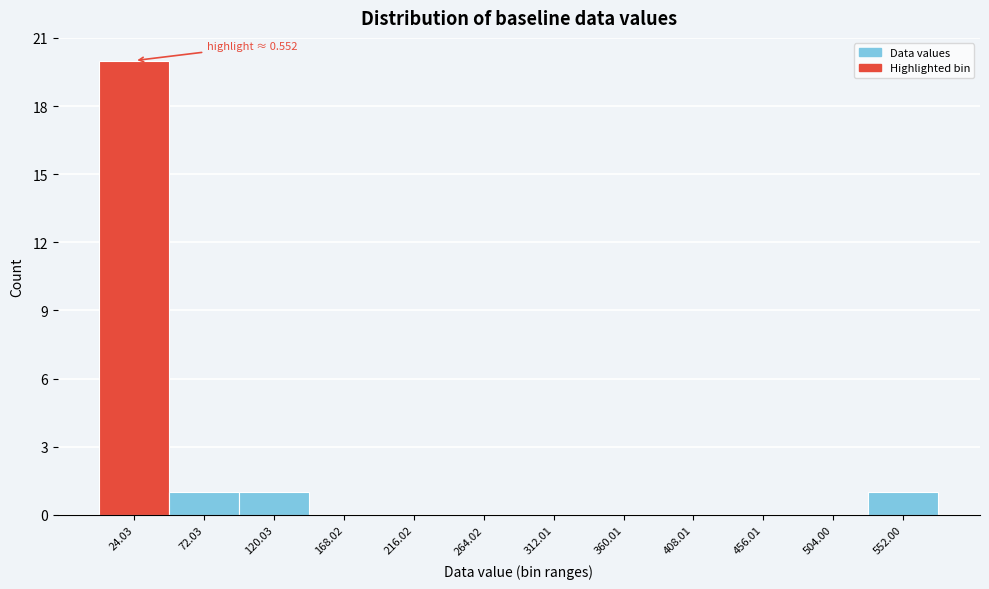

Over which range of the x-axis is the bar tallest?

0 to 50